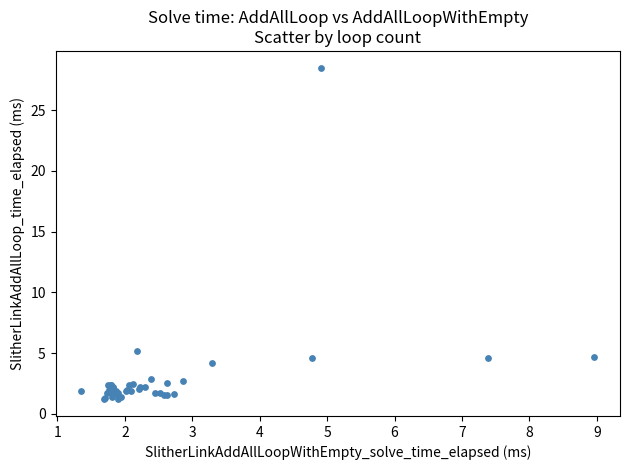

What Y value in the scatter plot is closest to 14?

5.2